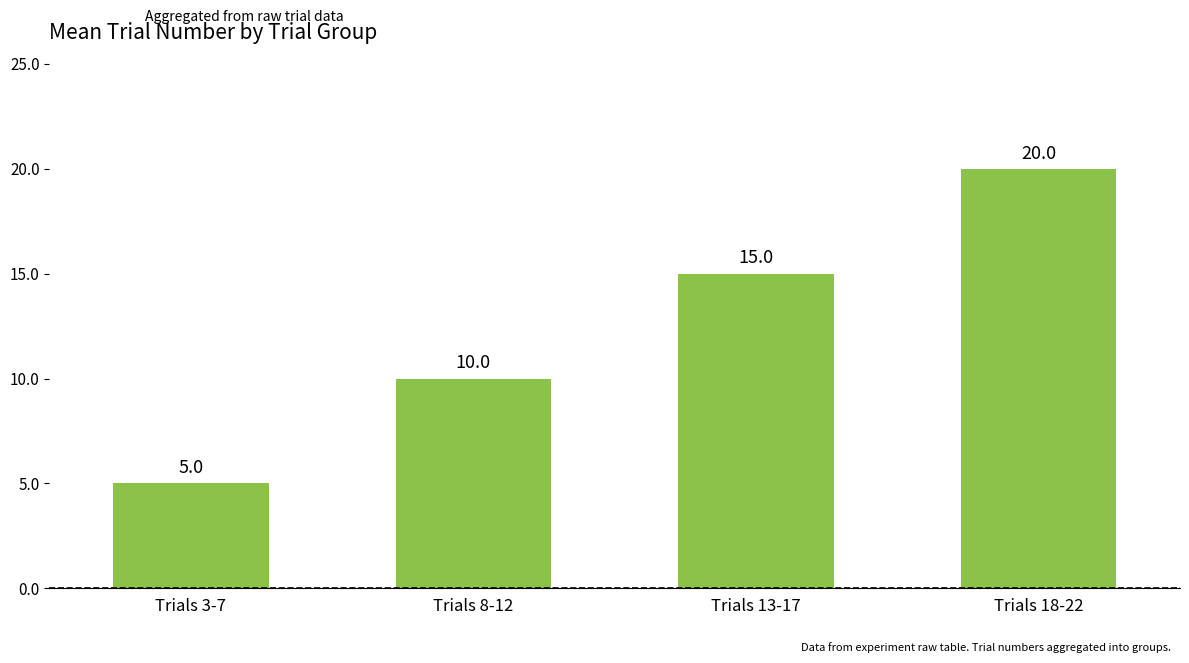

Reading left to right, what are all the values shown in this chart?

Trials 3-7=5	Trials 8-12=10	Trials 13-17=15	Trials 18-22=20